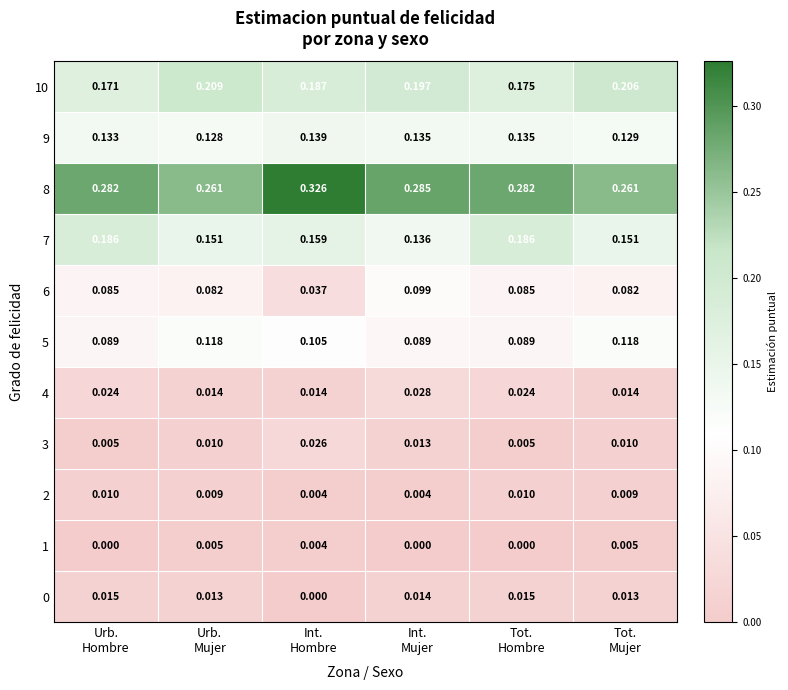

Which series has the widest spread of values?

8